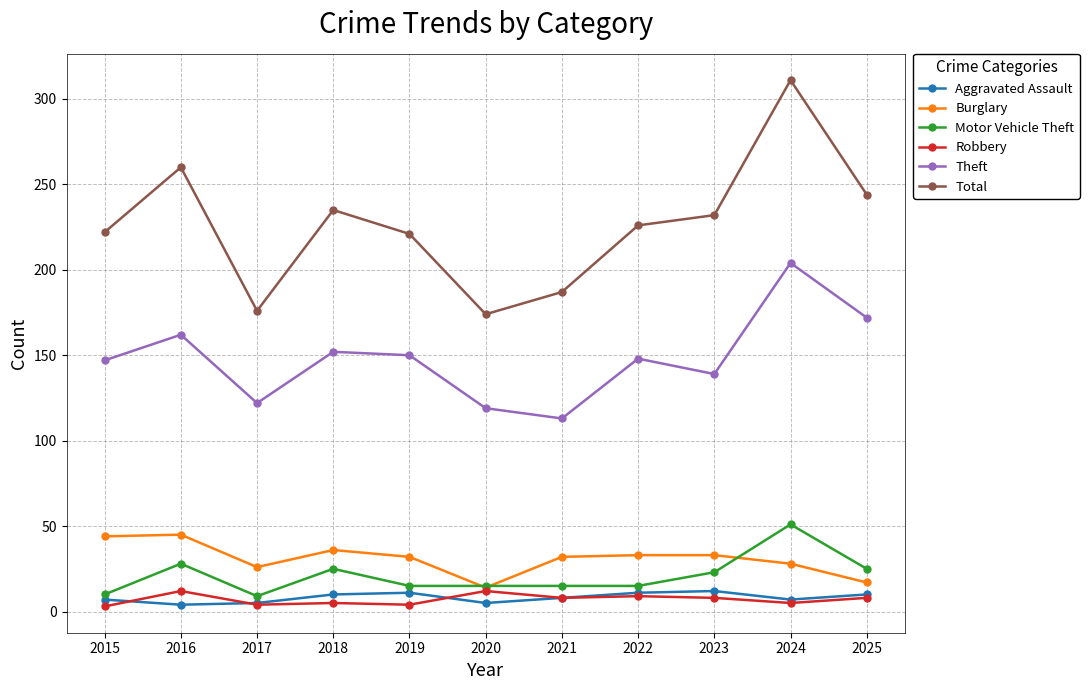

True or false: Total and Robbery cross at least once.

False